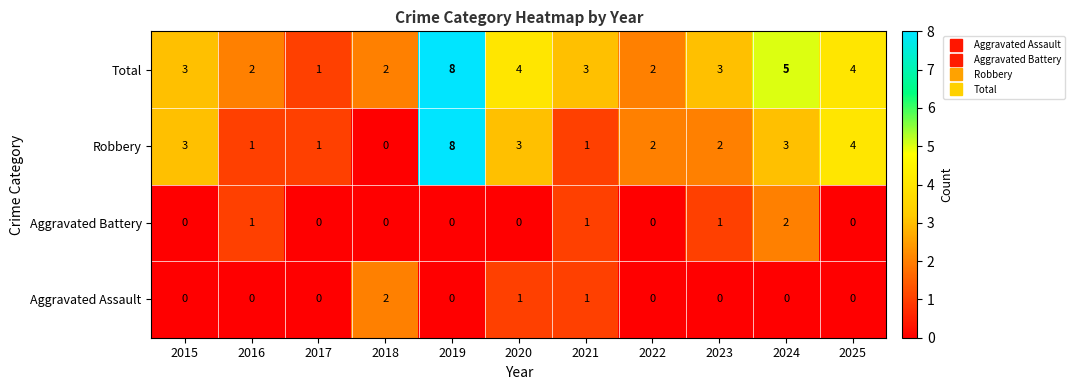

At which label does Total reach its peak?

2019